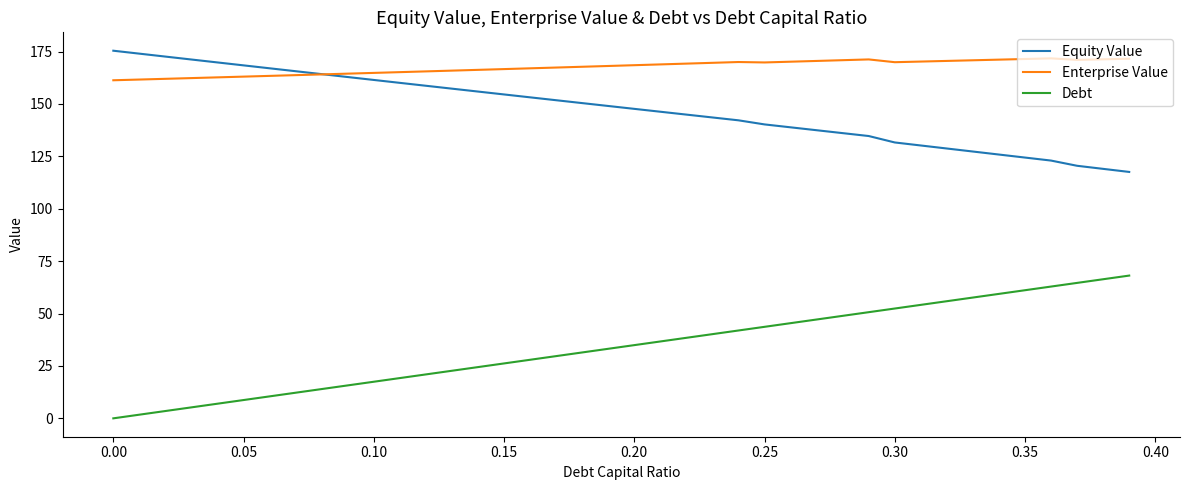

Which series has the largest total across all categories?

Enterprise Value